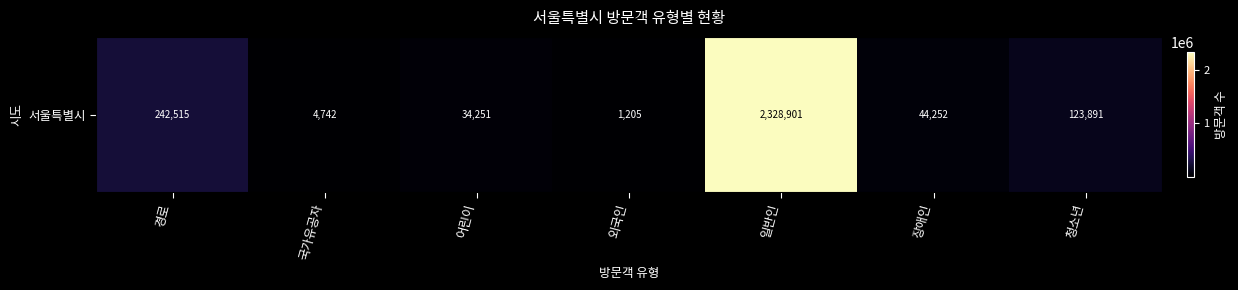

The value at 장애인 is 44252. True or false?

True